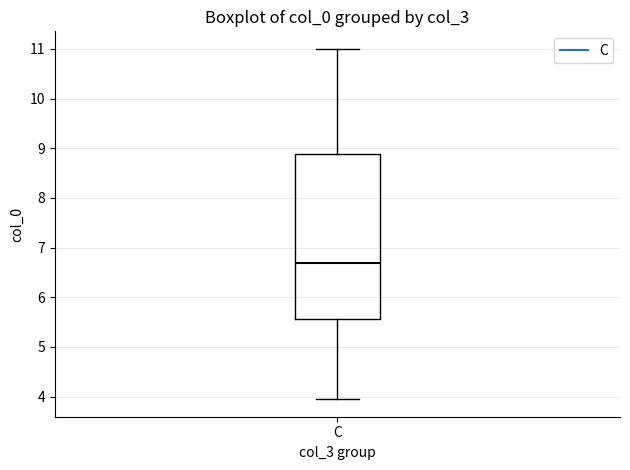

Read this box plot against the y-axis: the position of the median line, the range covered by the box, and the ends of both whiskers. The values are not printed on the chart, so give them approximately, as read against the axis.

median 6.7, box 5.6 to 8.9, whiskers 3.9 to 11.0